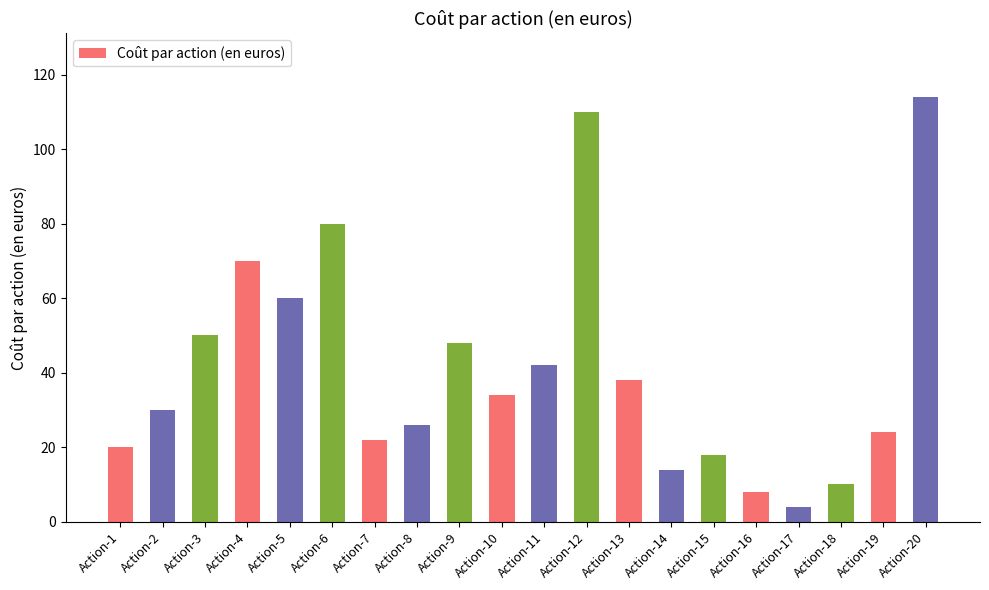

Rank the categories by value from lowest to highest.

Action-17, Action-16, Action-18, Action-14, Action-15, Action-1, Action-7, Action-19, Action-8, Action-2, Action-10, Action-13, Action-11, Action-9, Action-3, Action-5, Action-4, Action-6, Action-12, Action-20